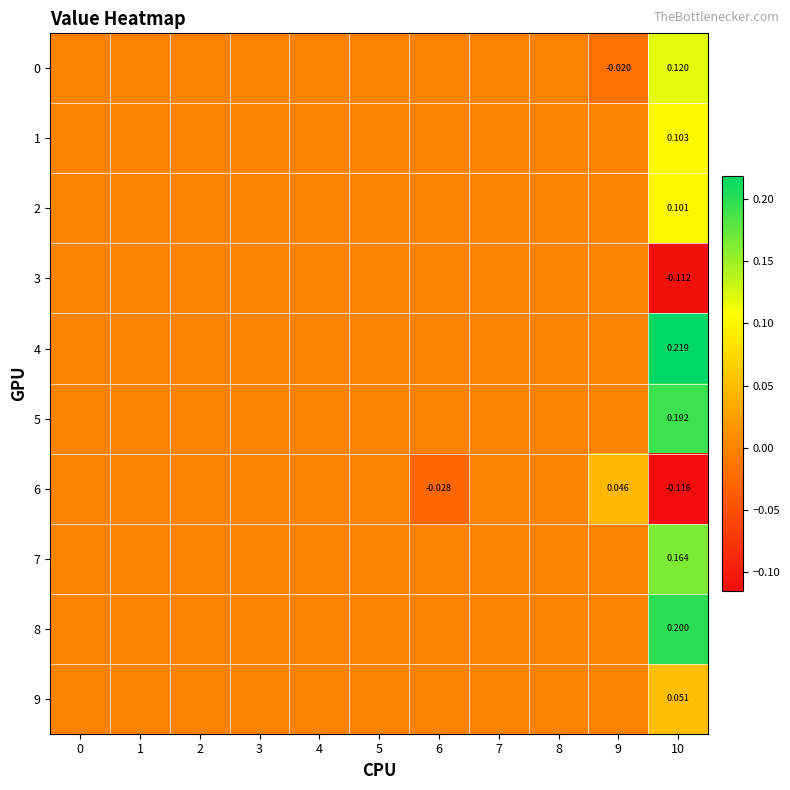

Which series has the largest total across all categories?

4